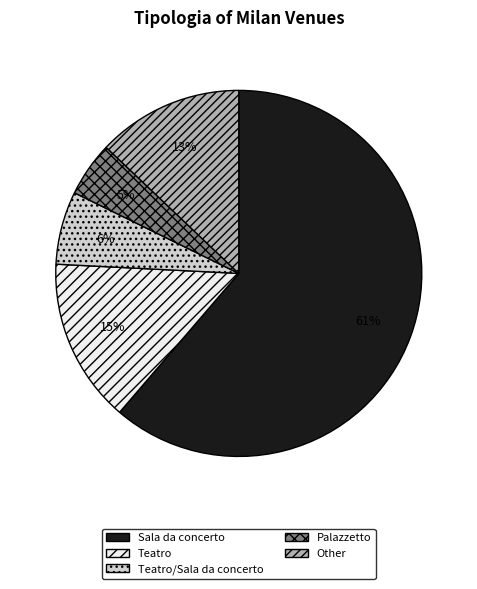

Does any single category account for the majority?

Yes